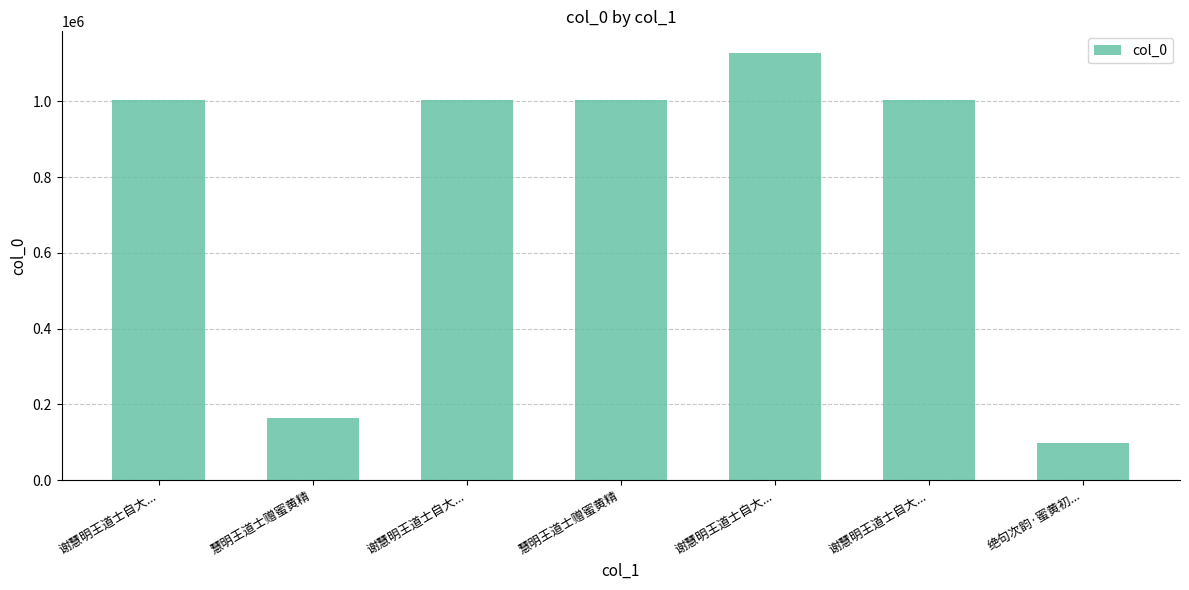

What is the change in value from 谢慧明王道士自大... to 谢慧明王道士自大...?

-124083